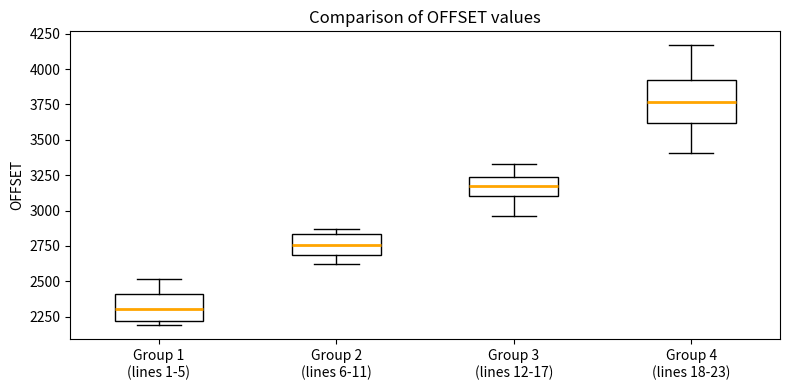

Reading left to right, transcribe this box plot: for each box, give where its median line is, the range the box spans, and where its two whiskers end, as read against the y-axis. The values are not printed on the chart, so give them approximately, as read against the axis.

Group 1 (lines 1-5): median 2300, box 2200 to 2400, whiskers 2200 (just below the box's lower edge) to 2500
Group 2 (lines 6-11): median 2750, box 2700 to 2850, whiskers 2600 to 2850 (just above the box's upper edge)
Group 3 (lines 12-17): median 3200, box 3100 to 3250, whiskers 2950 to 3350
Group 4 (lines 18-23): median 3750, box 3600 to 3900, whiskers 3400 to 4150